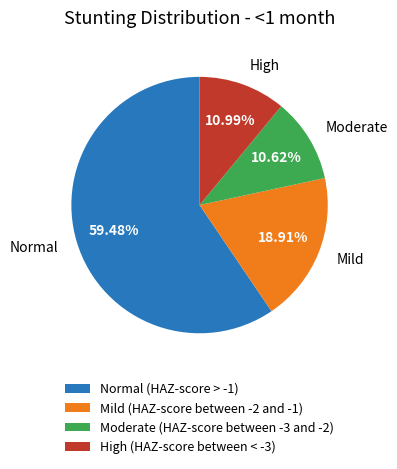

To the nearest percent, what is the combined percentage of Normal (HAZ-score > -1) and High (HAZ-score between < -3)?

70%